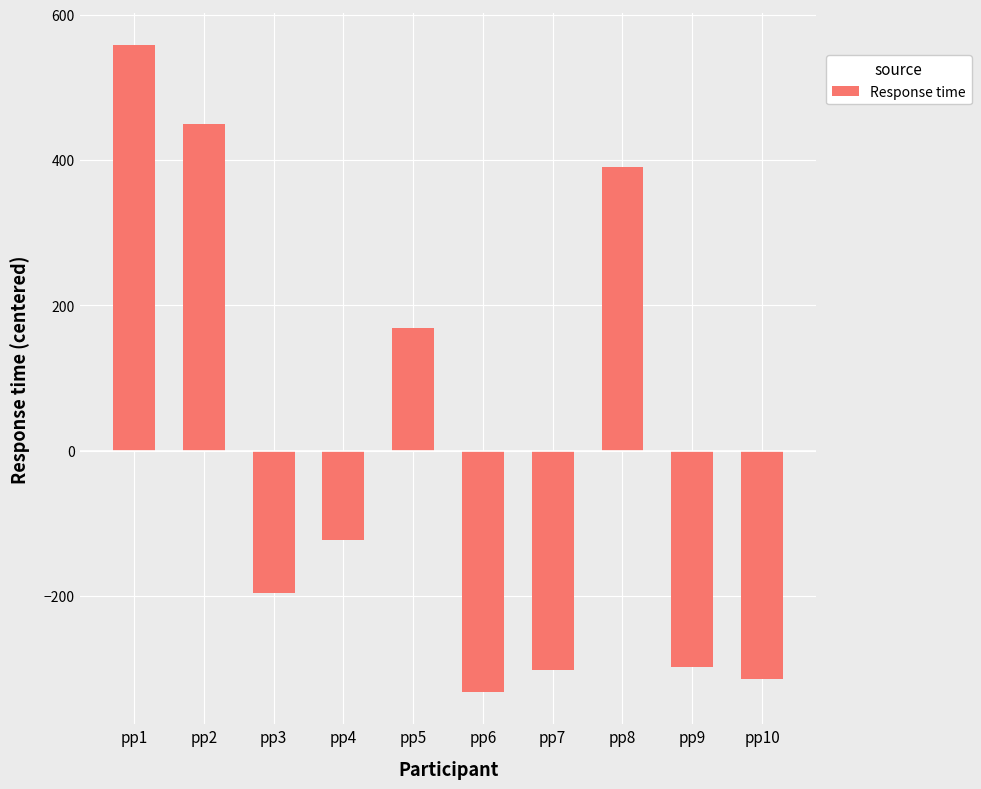

What is the approximate value at pp7?

-301.8